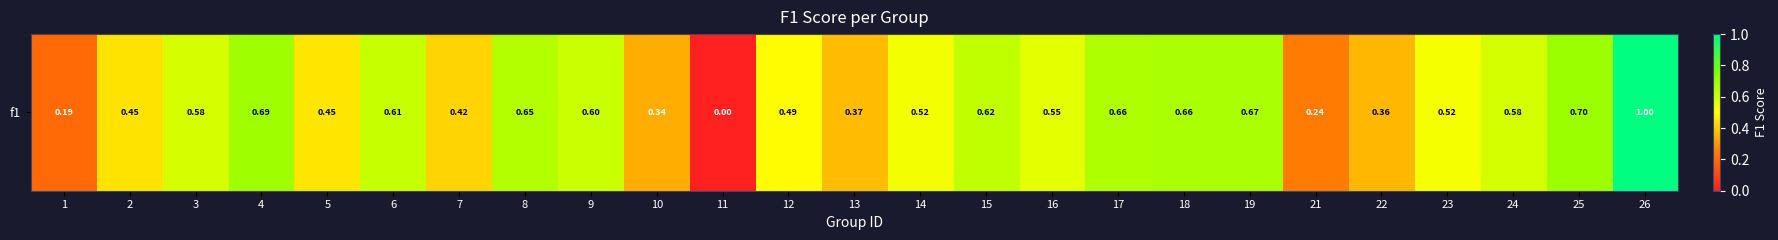

Which category has the highest value across all series?

26